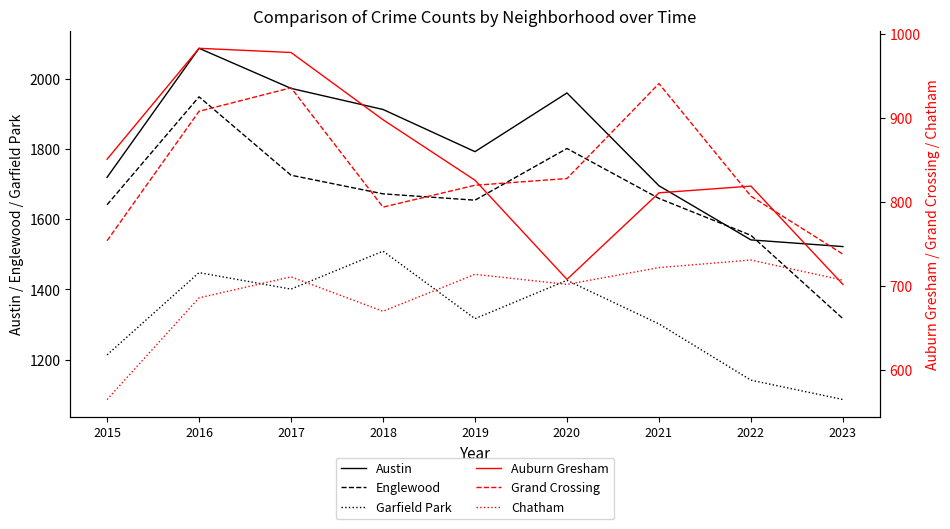

What are all the series names shown in the legend?

Austin, Englewood, Garfield Park, Auburn Gresham, Grand Crossing, Chatham